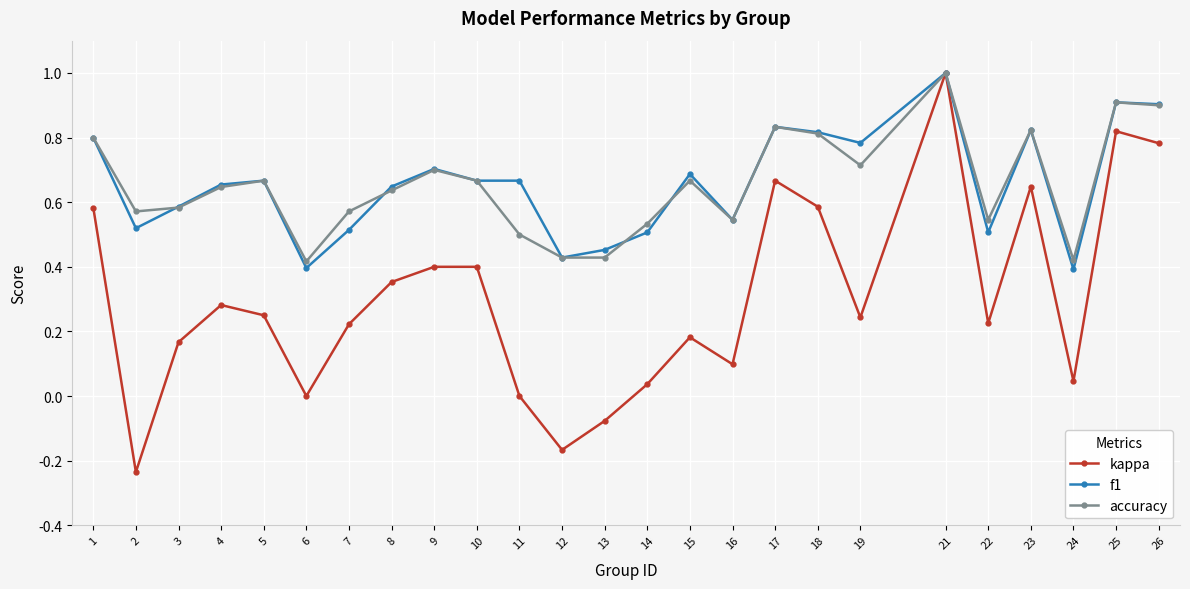

What is the total value across all series at 8?

1.6